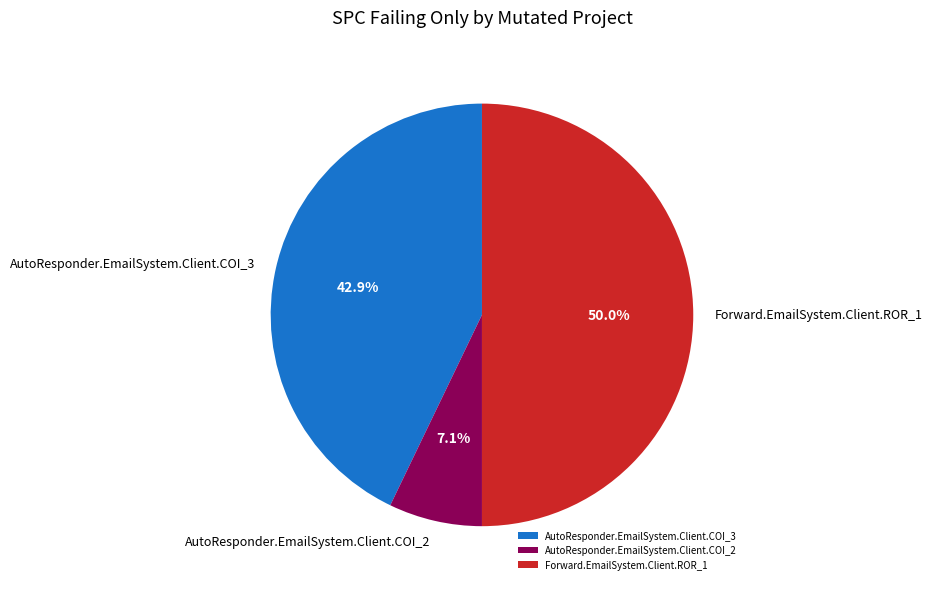

Which slice is the smallest?

AutoResponder.EmailSystem.Client.COI_2